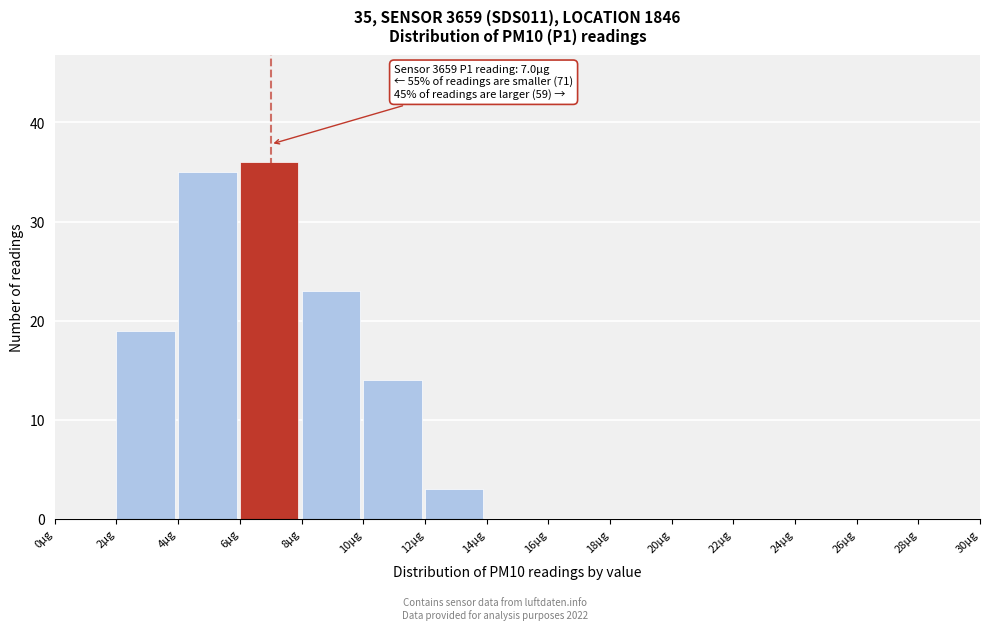

Which range on the x-axis has the tallest bar?

6 to 8